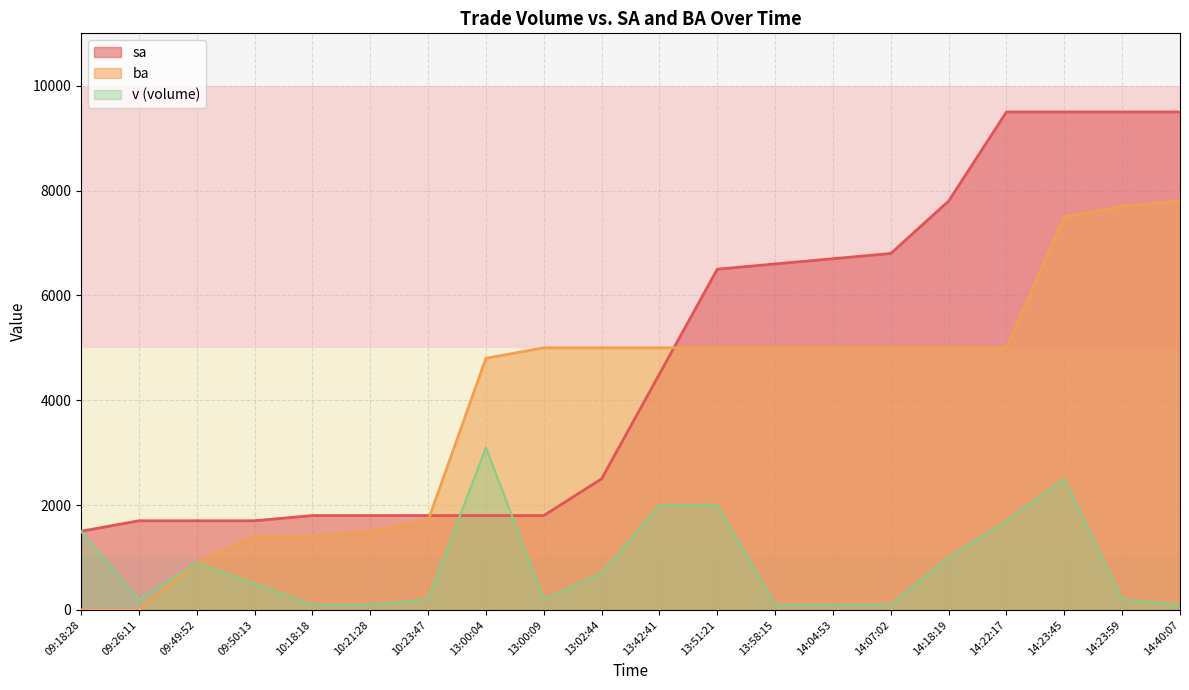

True or false: ba and v intersect in this chart.

False